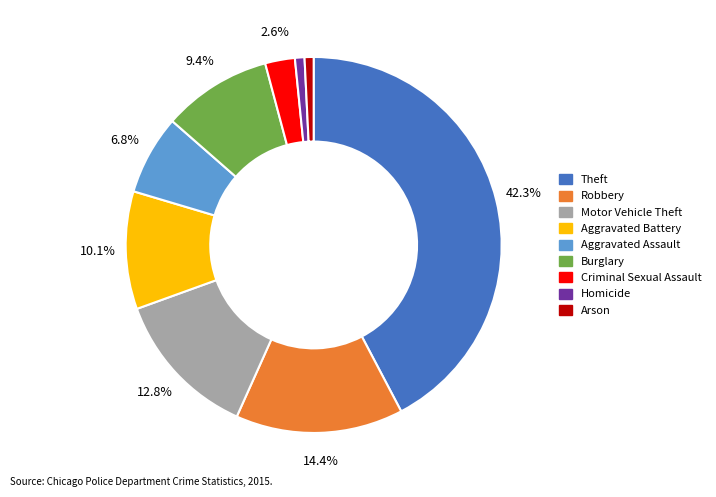

What is the ratio of the value at Aggravated Assault to the value at Aggravated Battery?

0.7